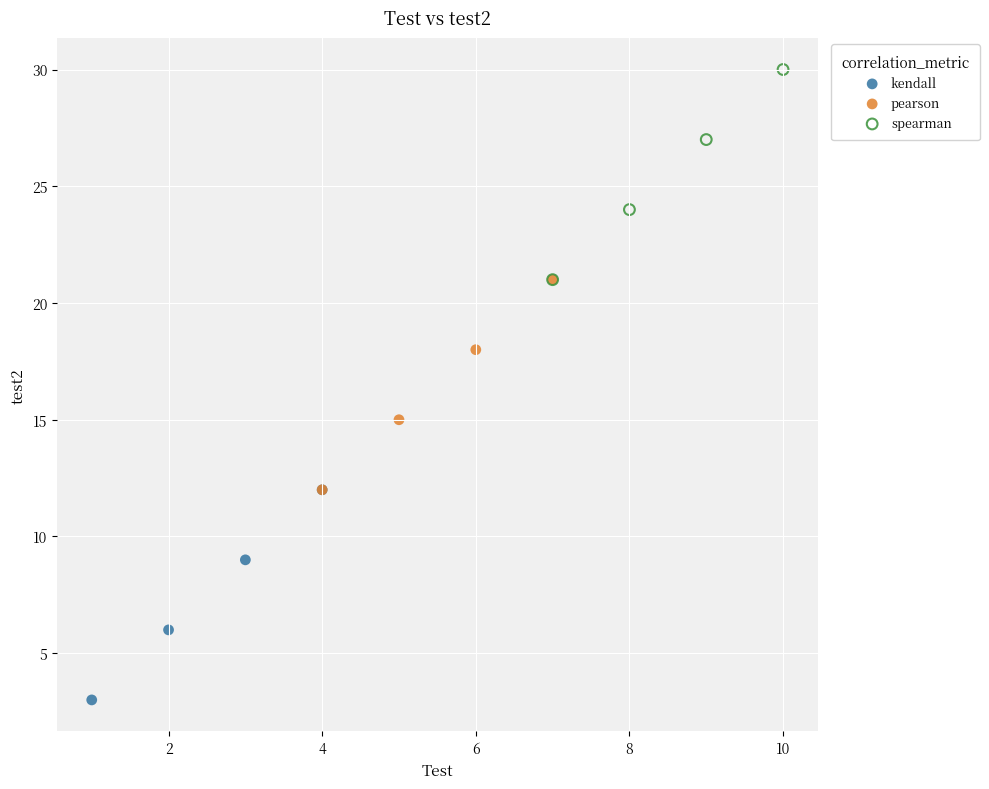

Which series contains the highest Y value?

spearman